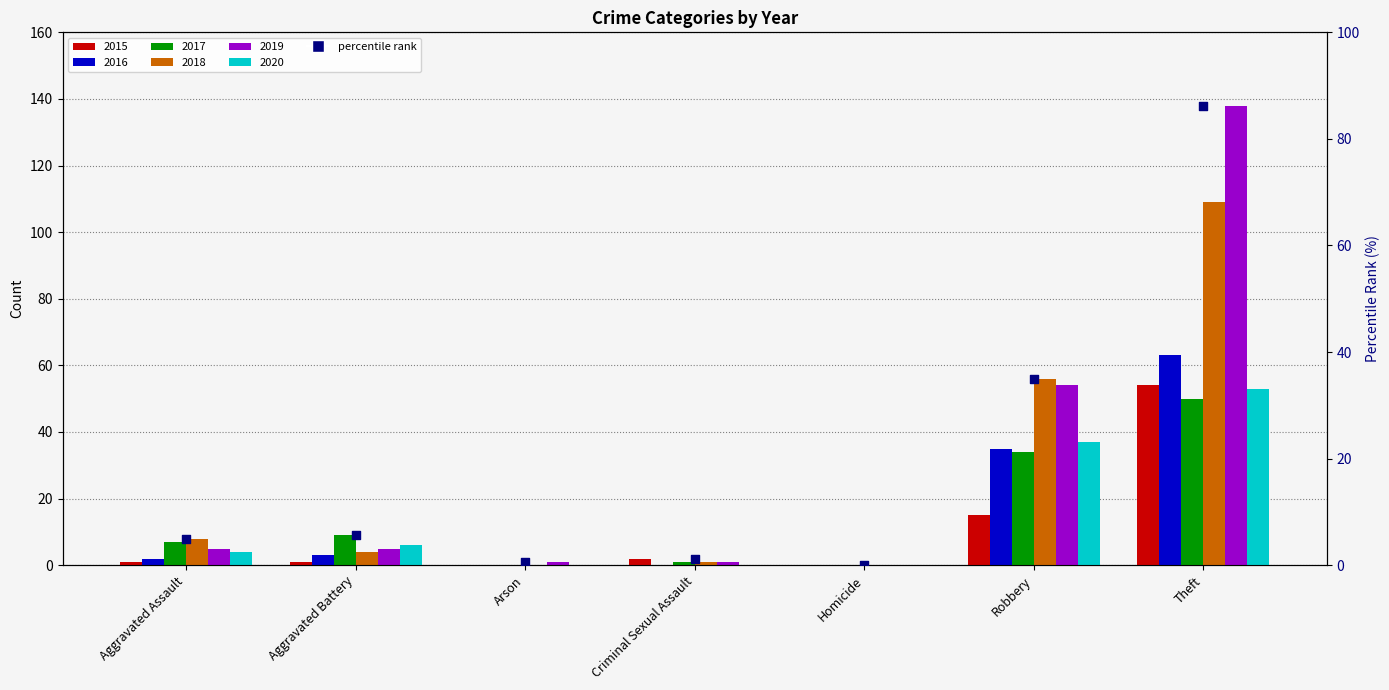

What is the change in value from Aggravated Battery to Criminal Sexual Assault?

-4.4